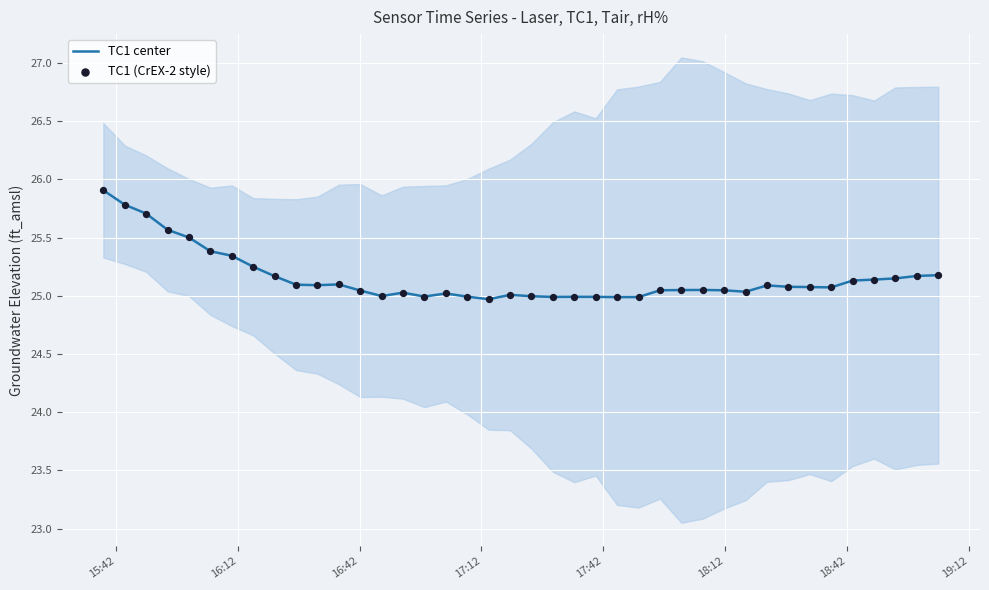

Which series has the largest Y range (max minus min)?

TC1 center